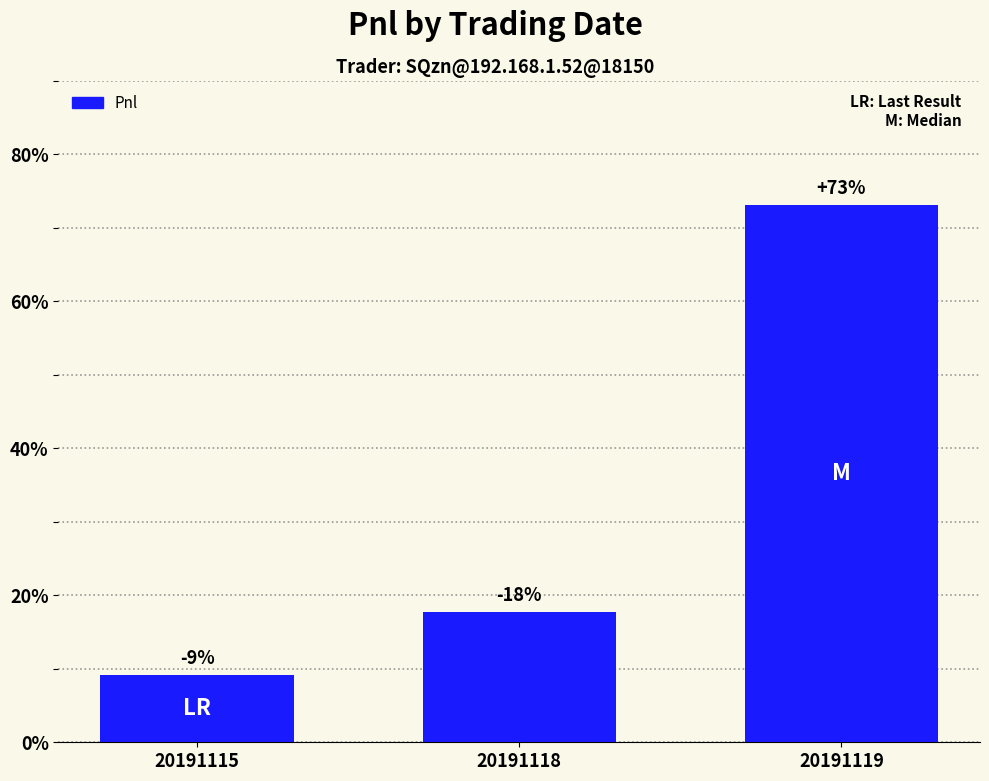

Rank the categories by value from highest to lowest.

20191119, 20191118, 20191115